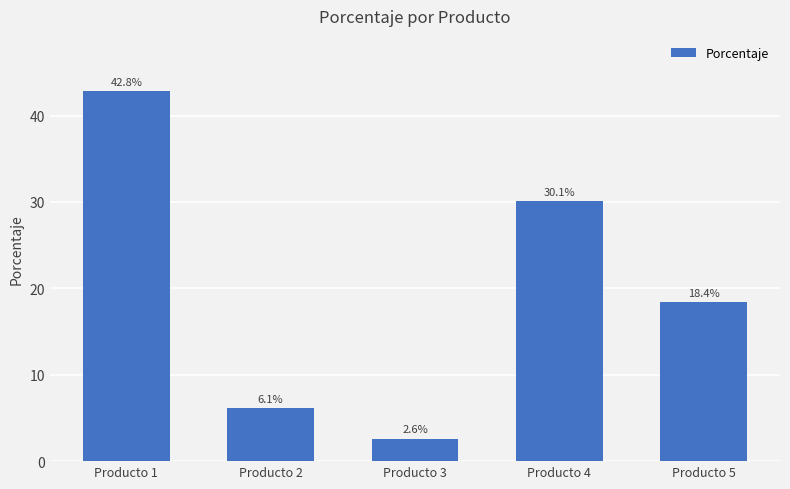

What is the value of the 3rd bar from the left?

2.6